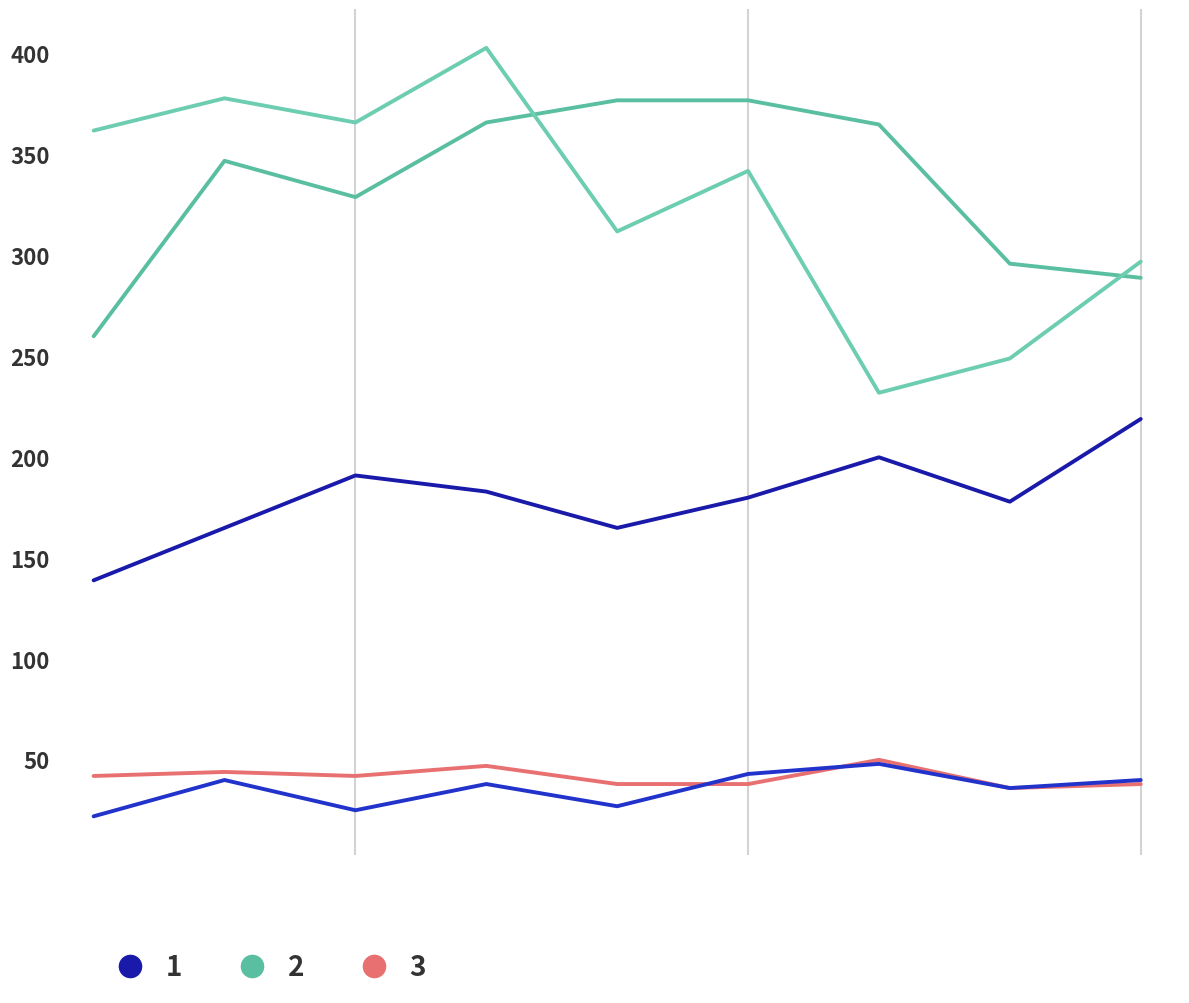

Which category has the highest value across all series?

3